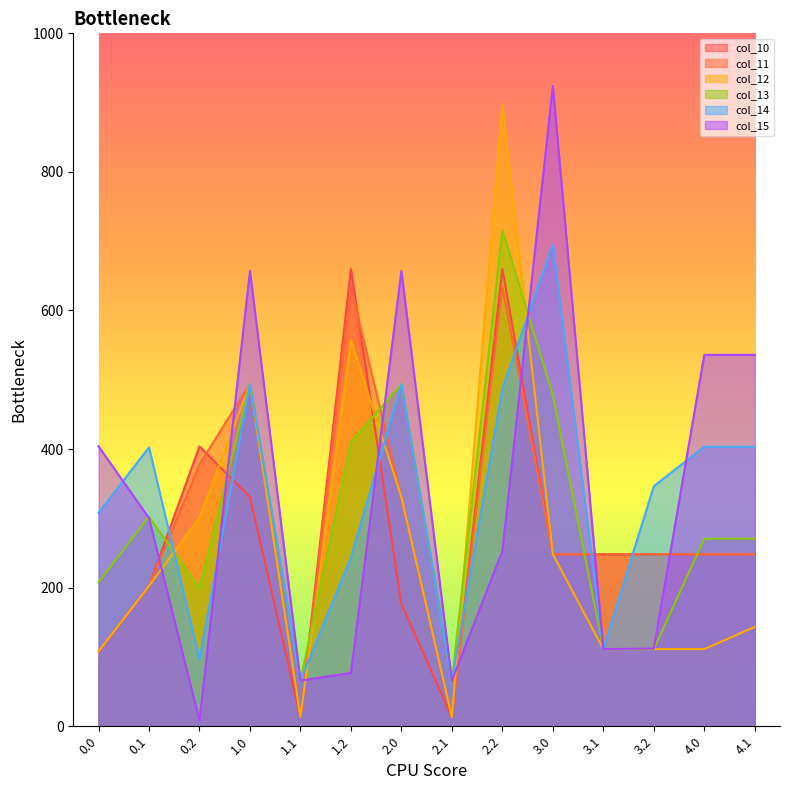

What is the maximum value for col_11?

634.1